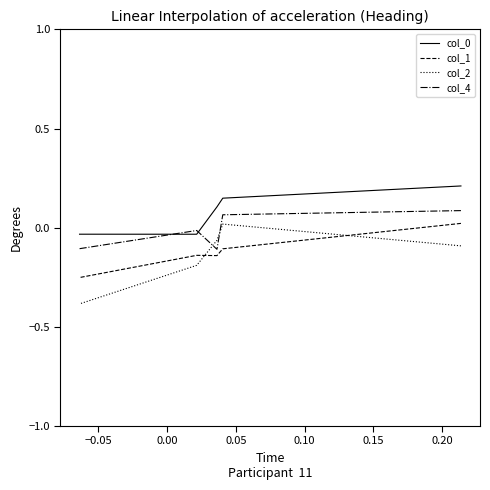

List the series in order of their peak value, lowest first.

col_2, col_1, col_4, col_0